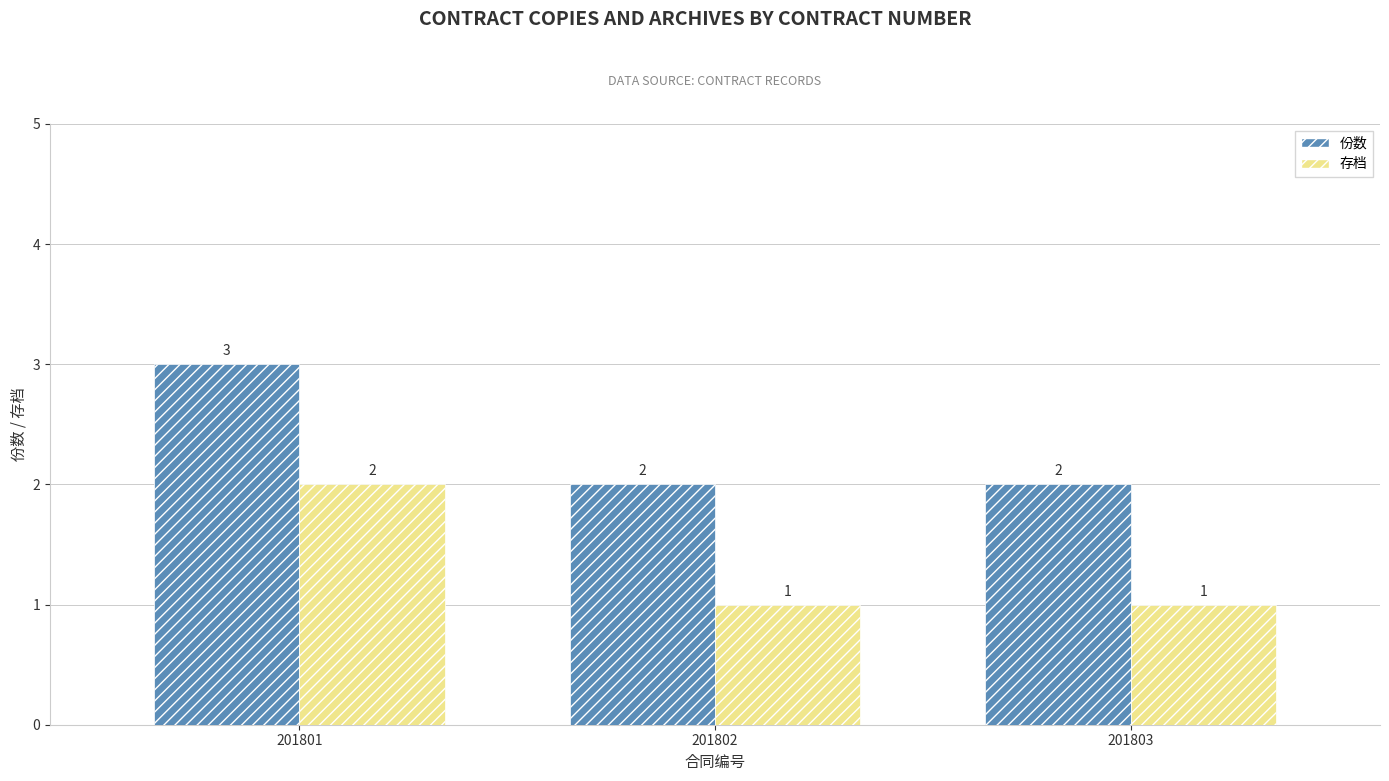

The value of 存档 at 201803 is 1. True or false?

True